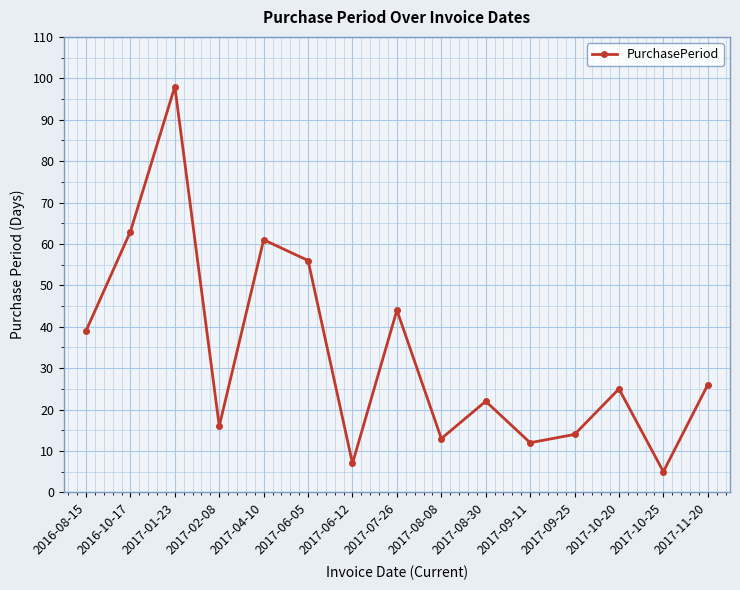

Rank the categories by value from highest to lowest.

2017-01-23, 2016-10-17, 2017-04-10, 2017-06-05, 2017-07-26, 2016-08-15, 2017-11-20, 2017-10-20, 2017-08-30, 2017-02-08, 2017-09-25, 2017-08-08, 2017-09-11, 2017-06-12, 2017-10-25